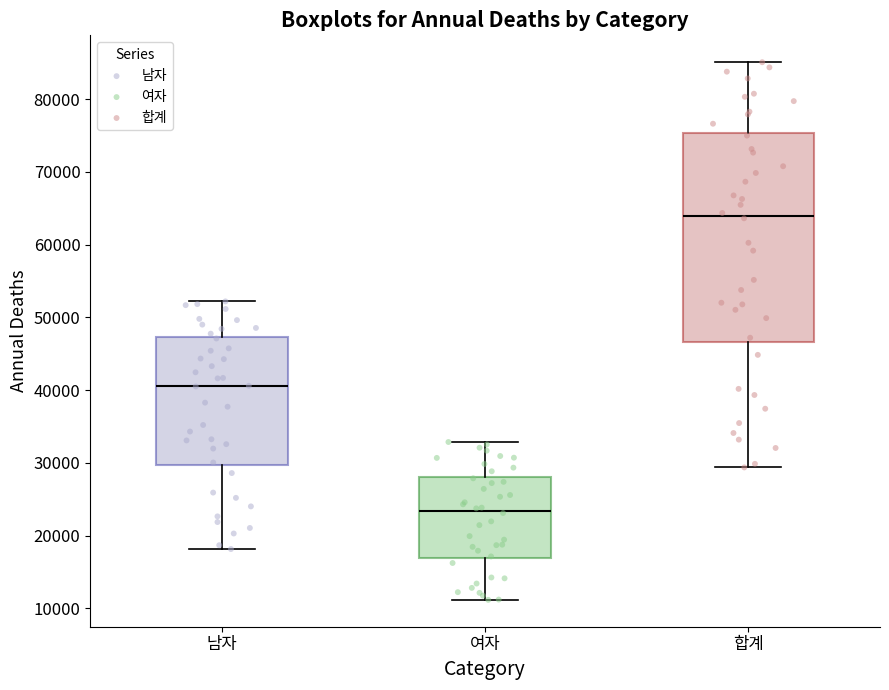

Reading left to right, transcribe this box plot: for each box, give where its median line is, the range the box spans, and where its two whiskers end, as read against the y-axis. The values are not printed on the chart, so give them approximately, as read against the axis.

남자: median 41000, box 30000 to 47000, whiskers 18000 to 52000
여자: median 23000, box 17000 to 28000, whiskers 11000 to 33000
합계: median 64000, box 47000 to 75000, whiskers 29000 to 85000